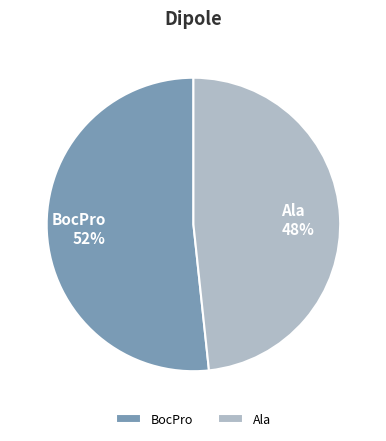

Do Ala and BocPro together represent more than half of the pie?

Yes